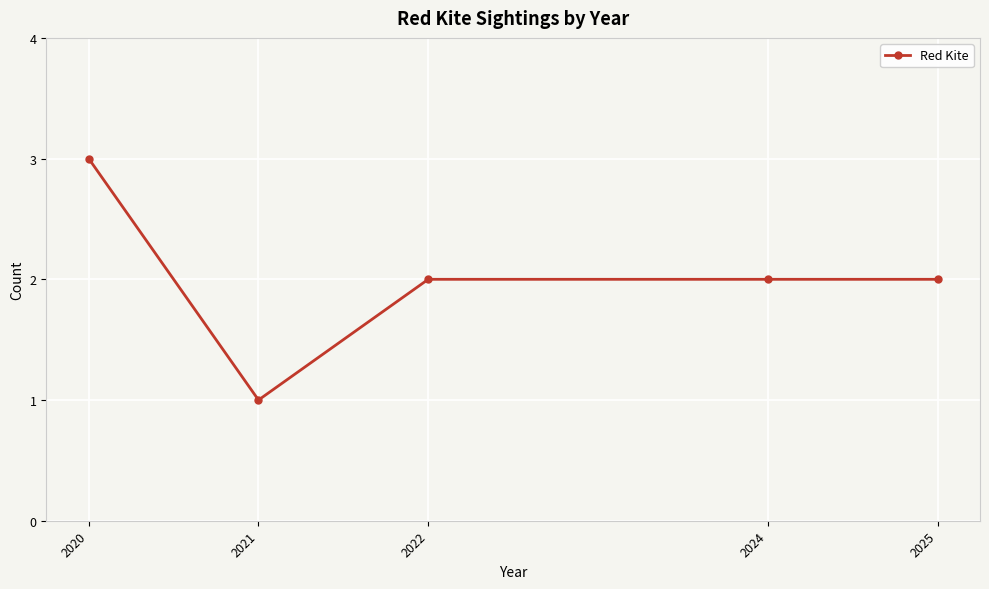

What is the sum of all values?

10